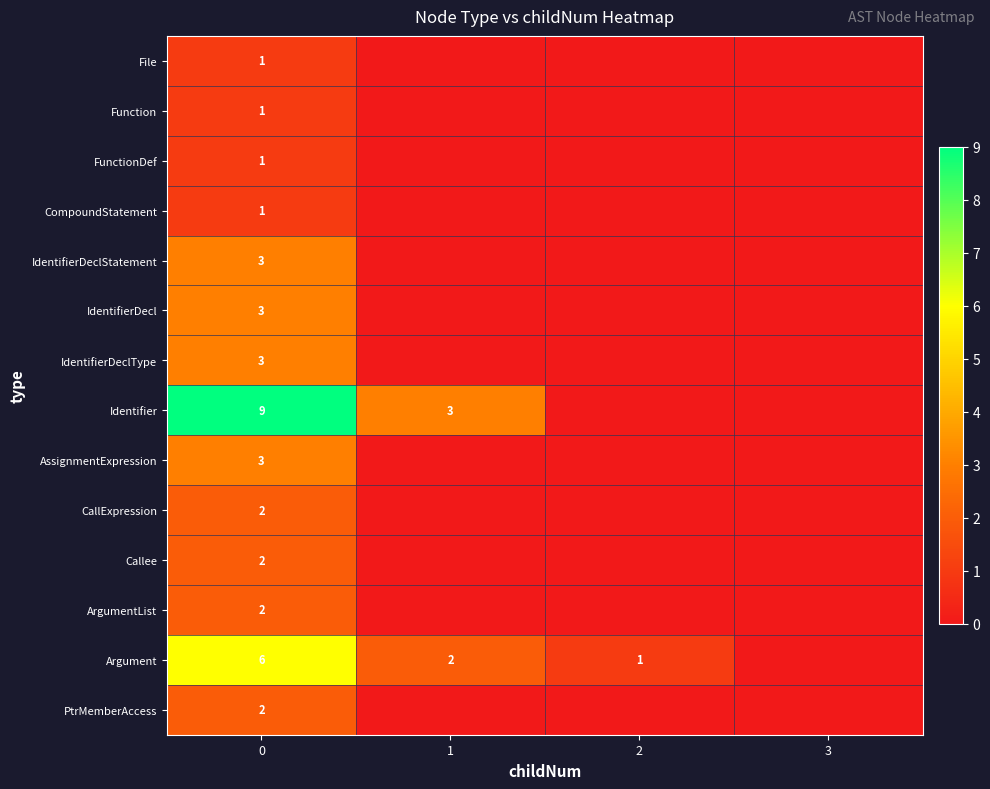

The IdentifierDecl series shows 3 at 0. True or false?

True